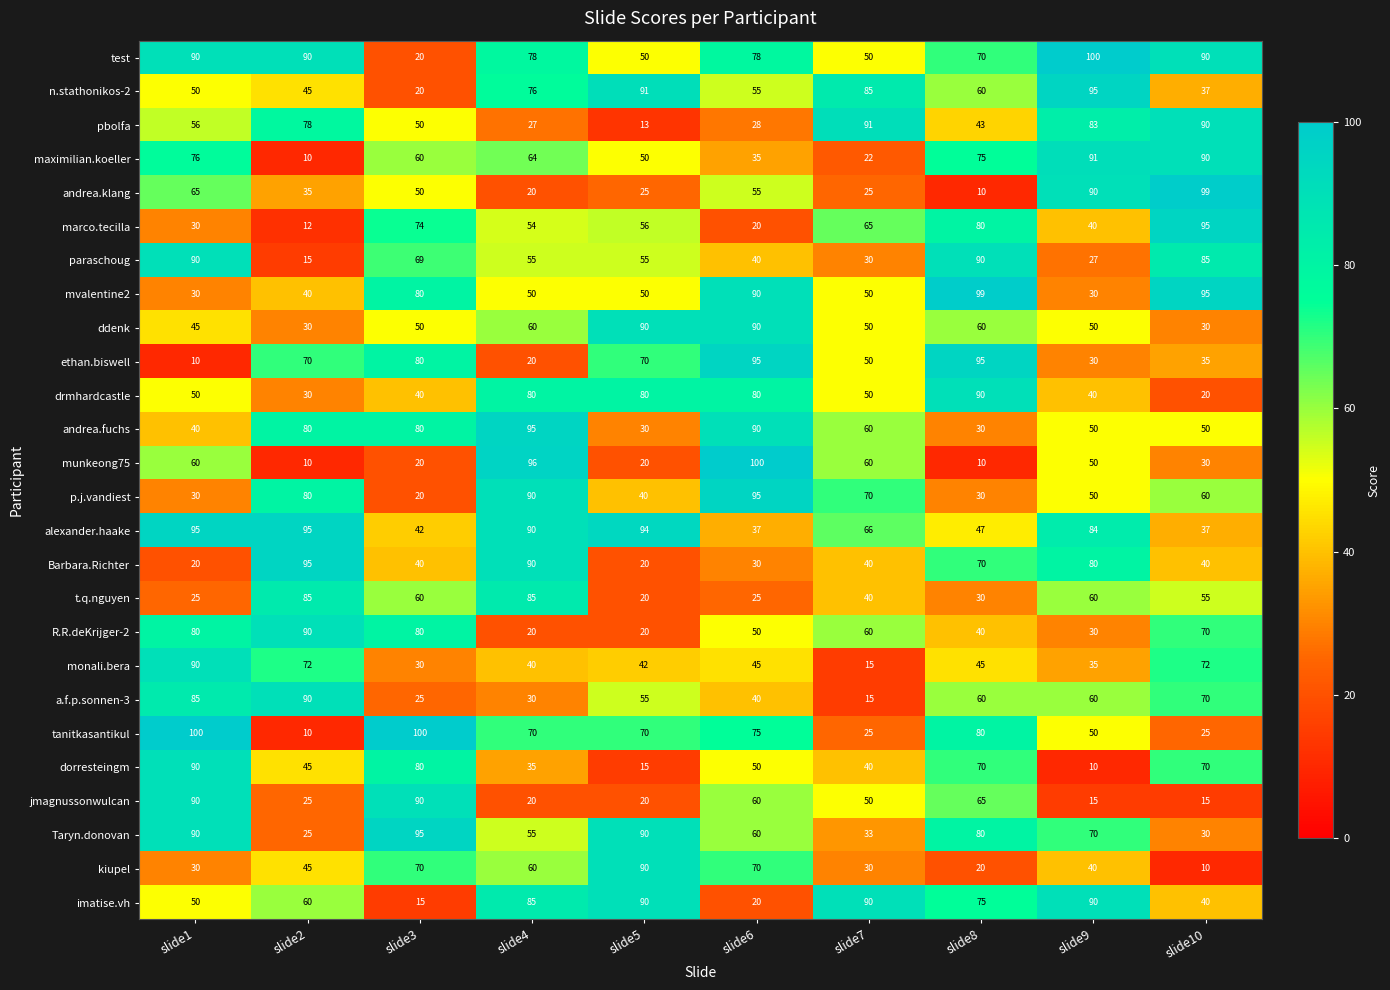

What is the sum of the jmagnussonwulcan values at slide8 and slide9?

80